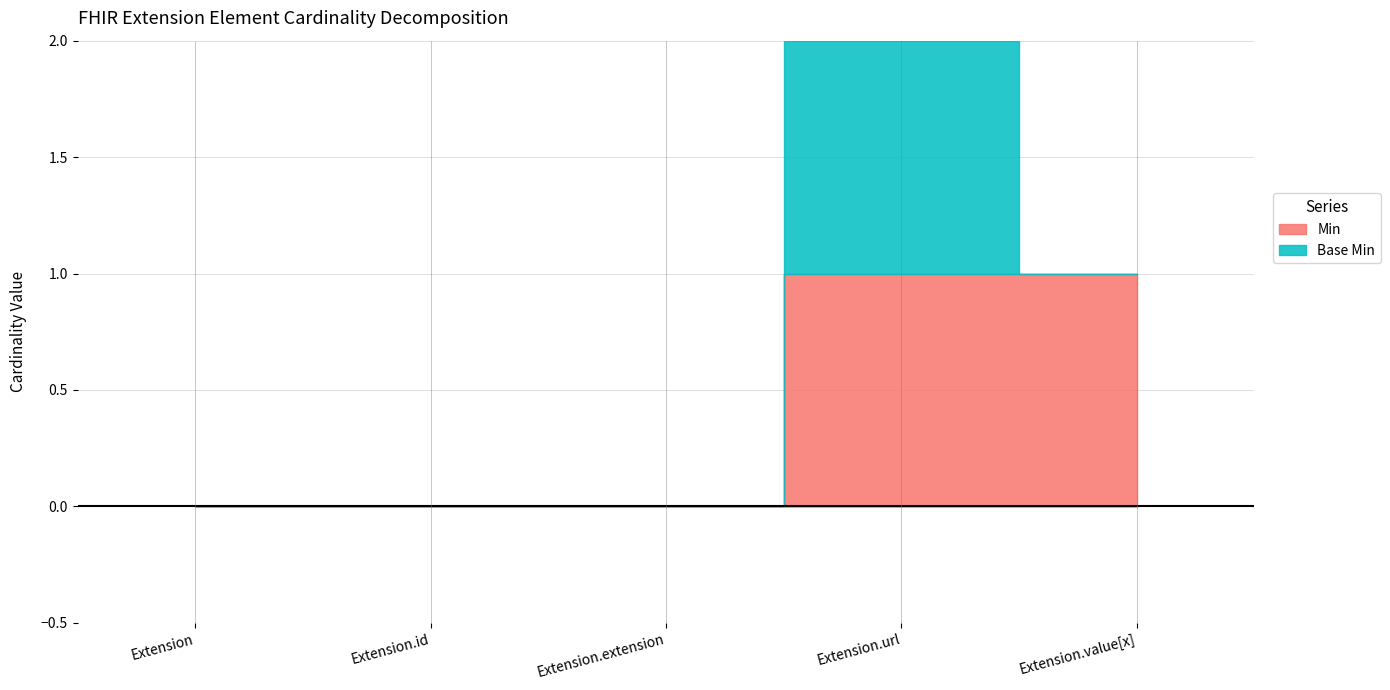

What is the sum of all Base Min values?

1